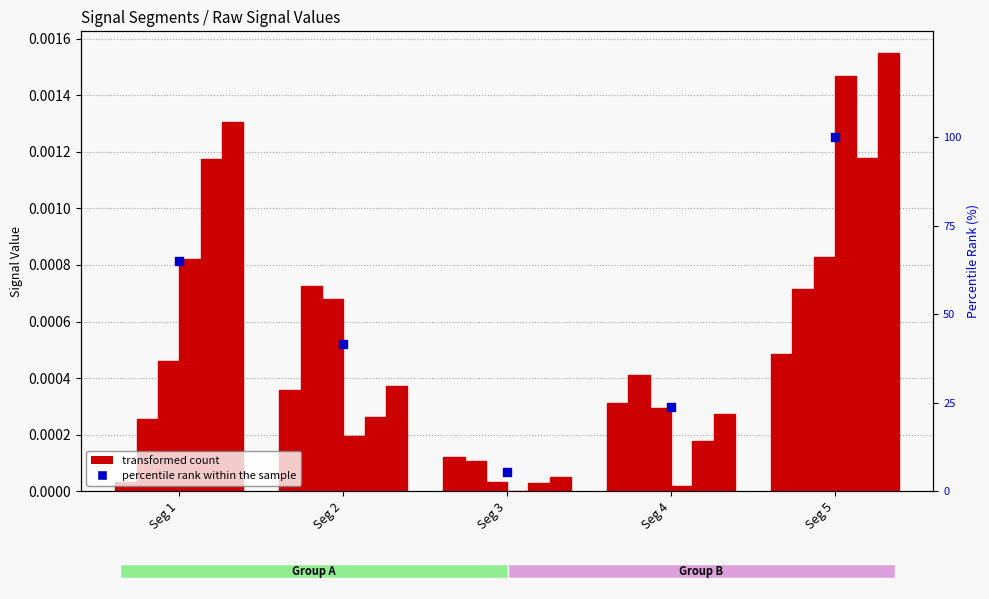

What are all the series names shown in the legend?

transformed count, percentile rank within the sample